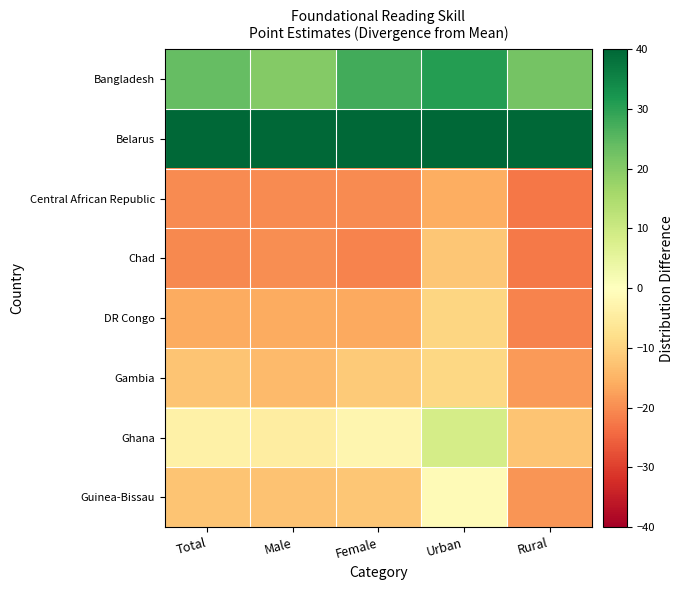

How many distinct data groups are displayed?

8